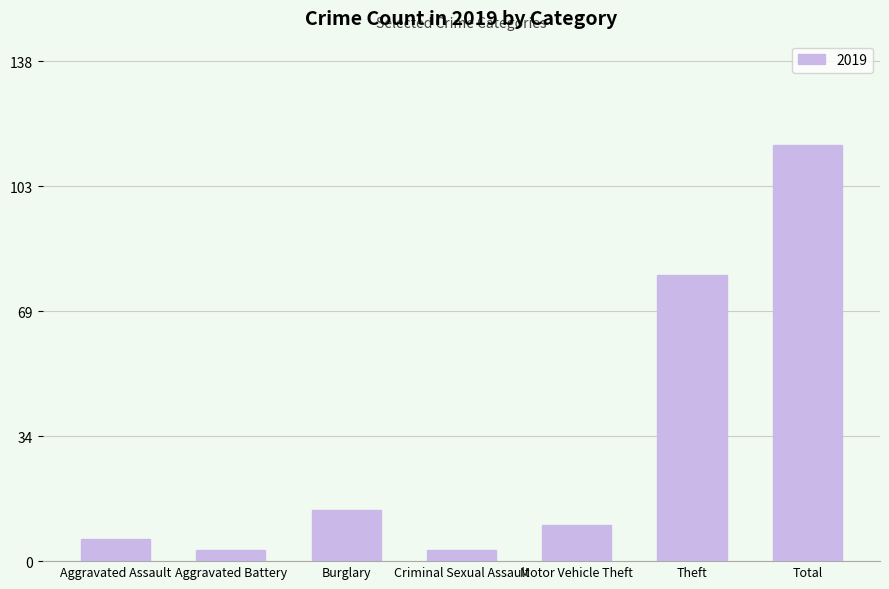

What is the label of the 2nd bar from the right?

Theft